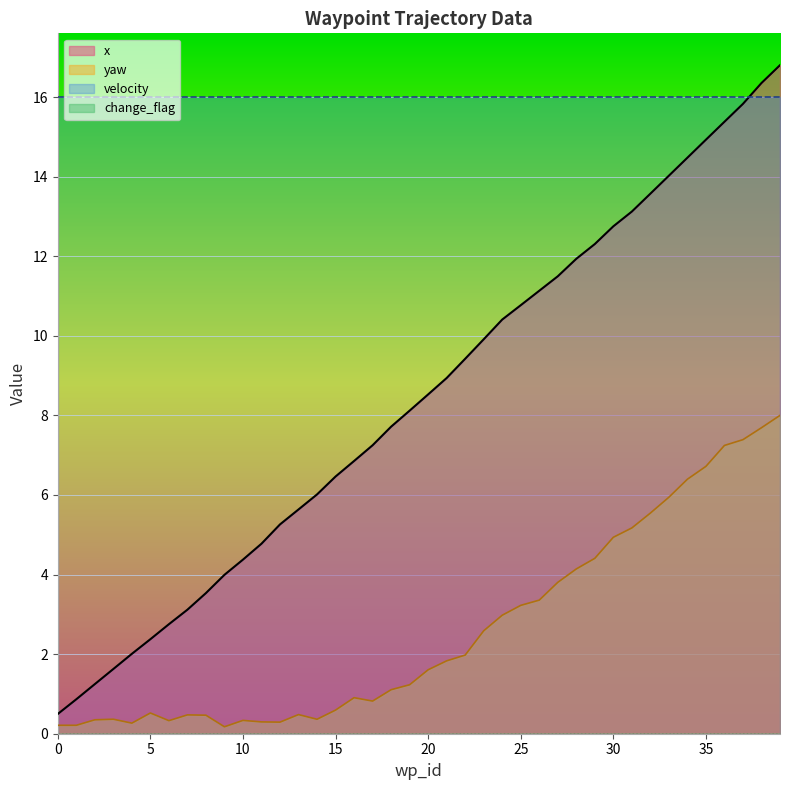

What is the approximate value of x at 17?

7.2